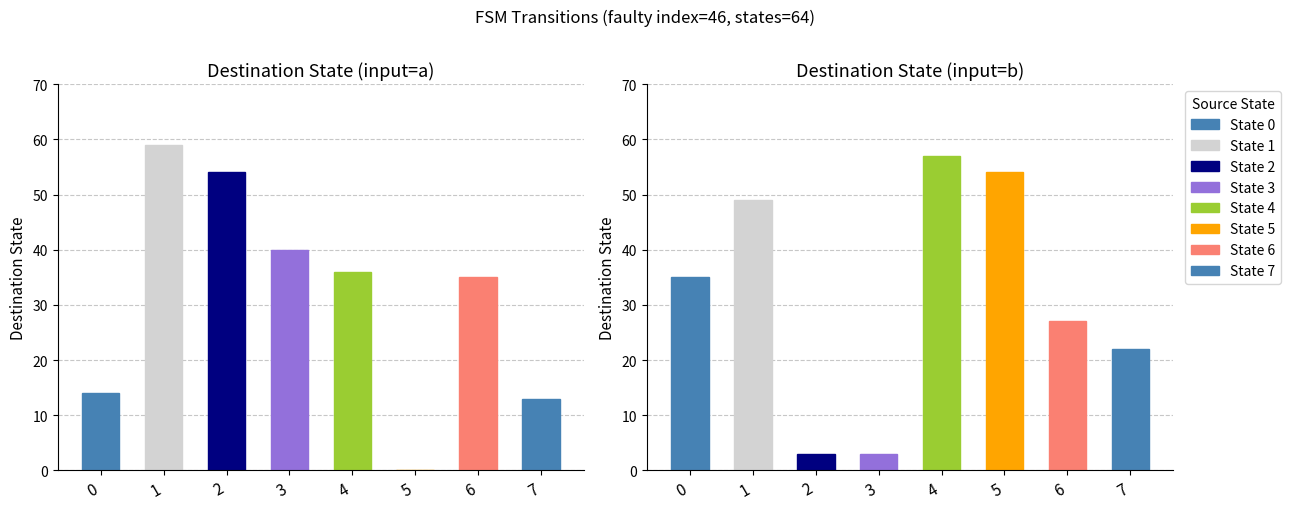

What is the difference between the maximum and minimum values?

59